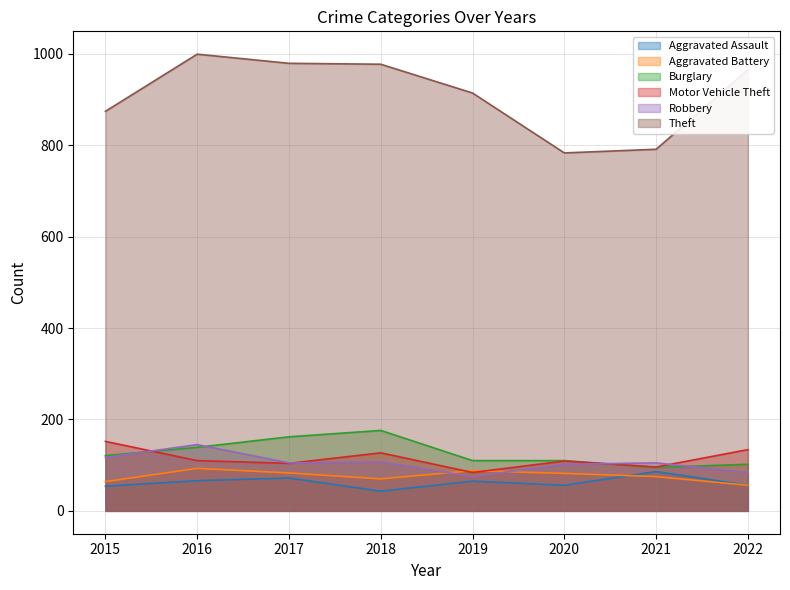

How many interior local valleys does the Theft series have?

1